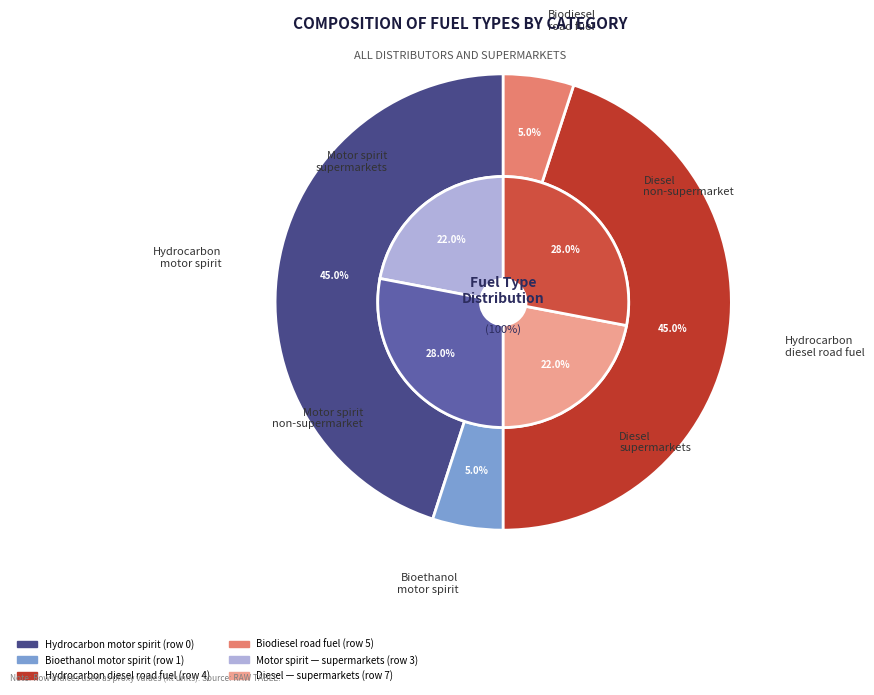

How many segments does this pie chart have?

8